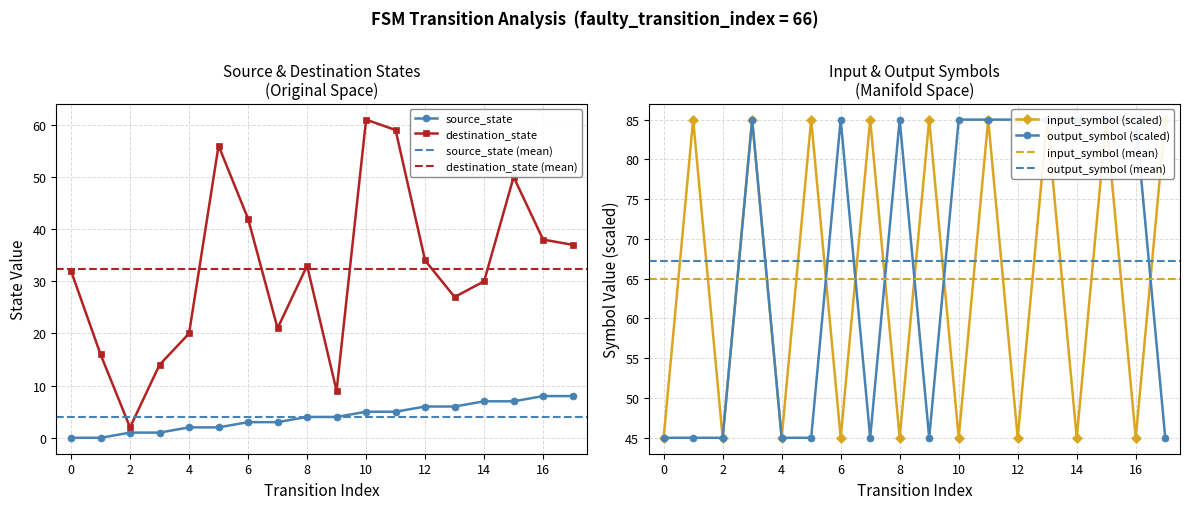

How many data points in destination_state are above 33?

8